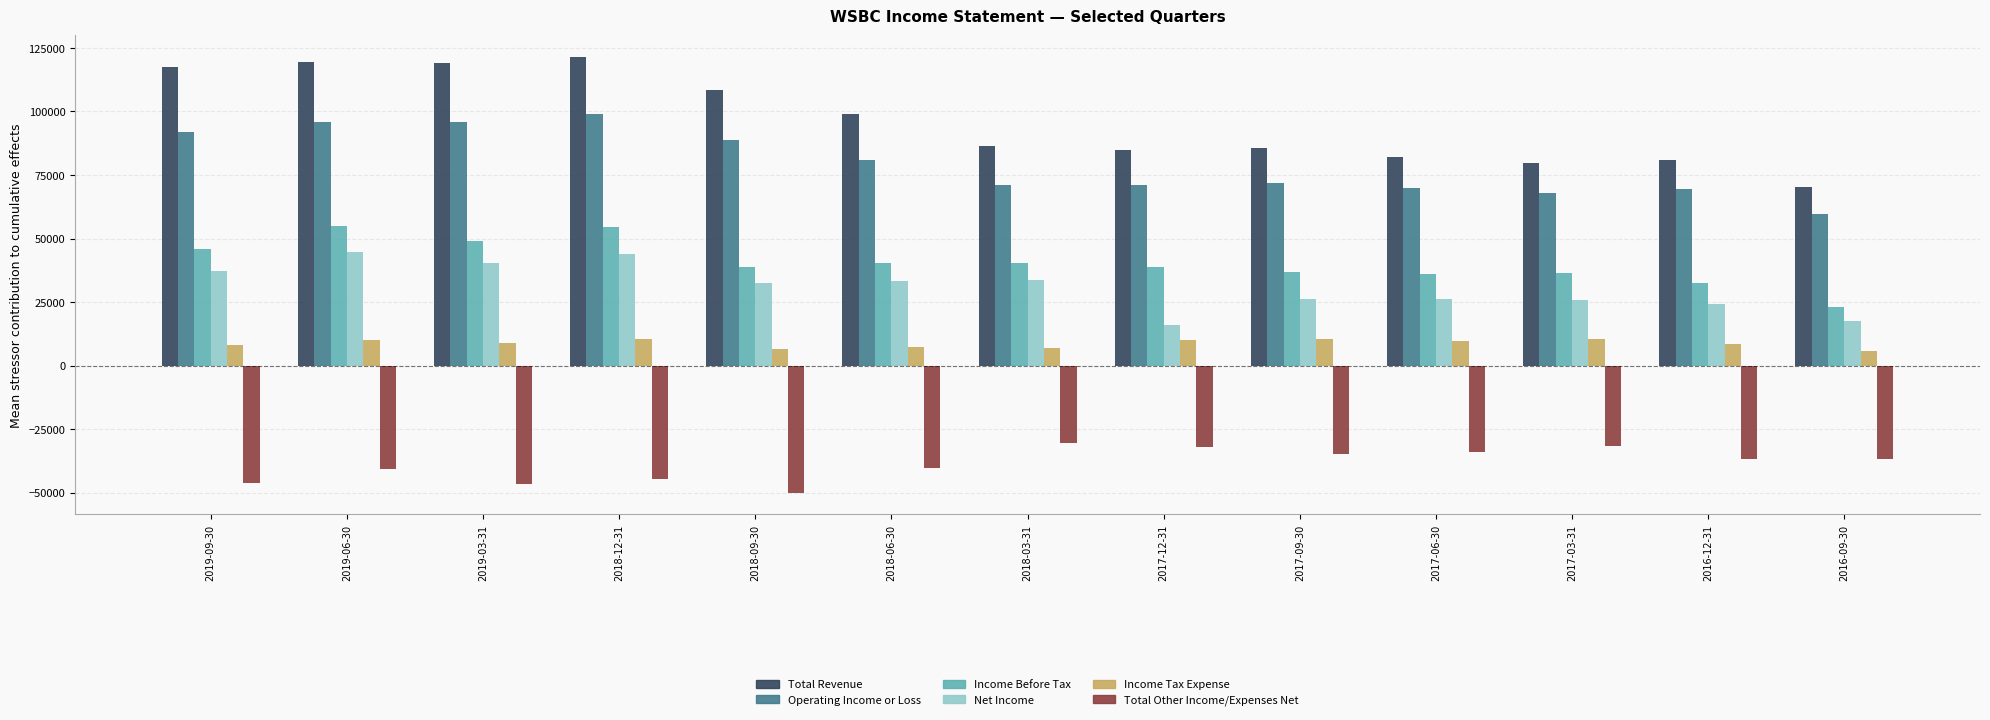

How many groups of bars are there?

13